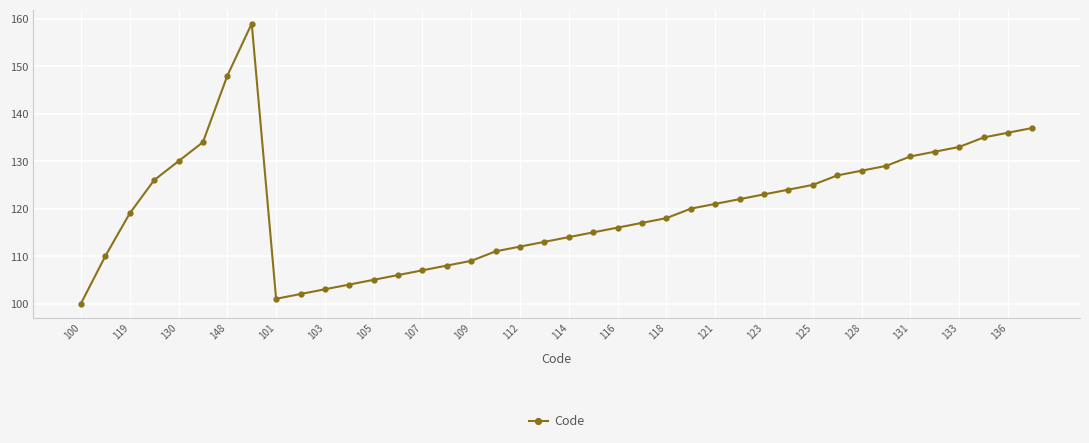

Does the chart have visible grid lines?

Yes